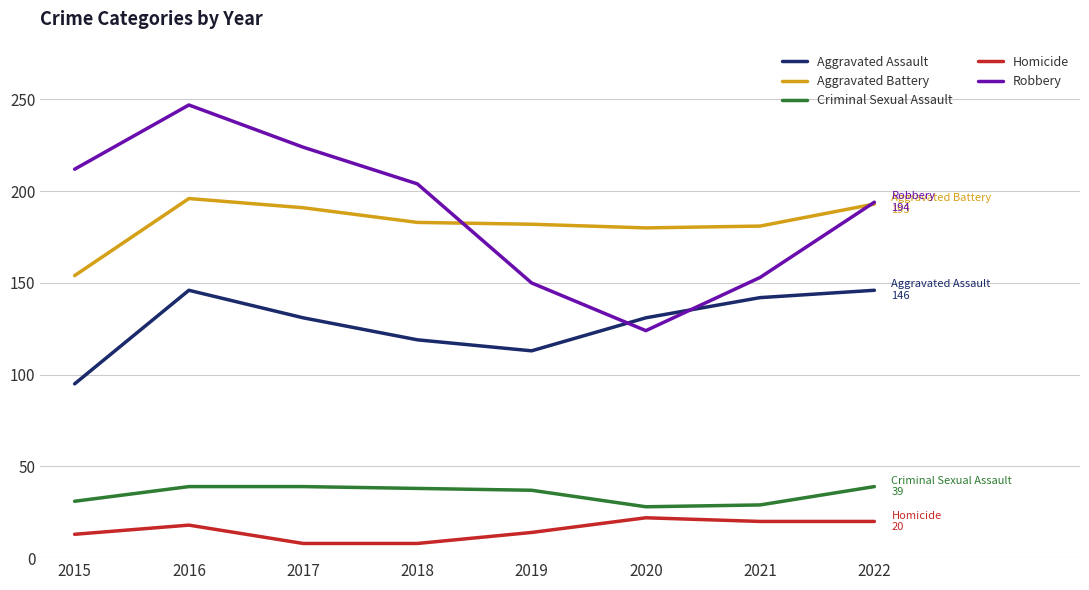

What is the difference between the highest and lowest values at 2015?

199